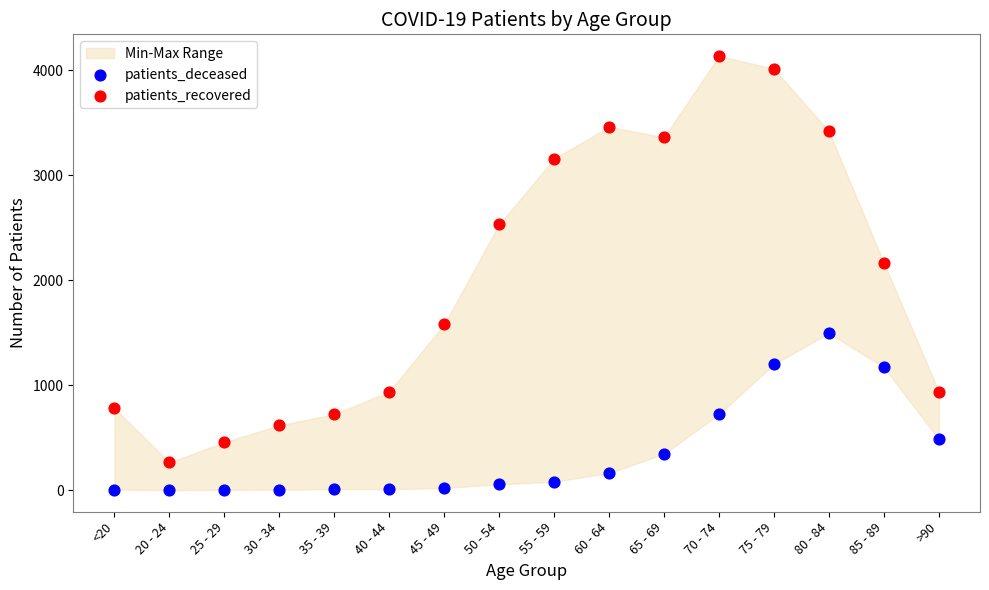

Across all data points, what is the range of Y values (max minus min)?

4137